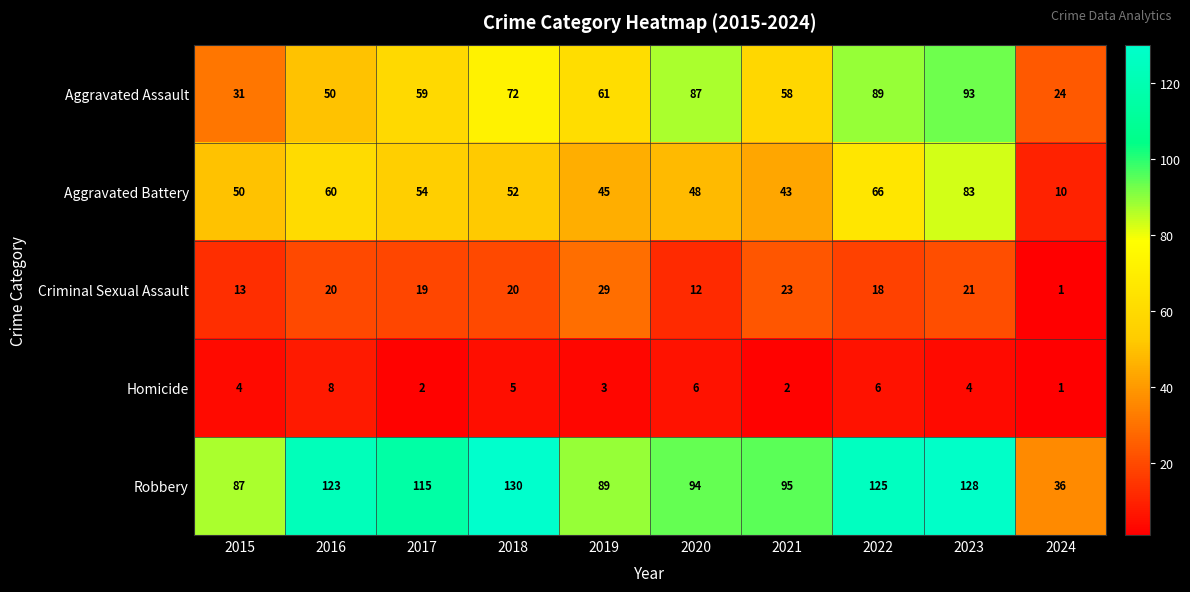

The value of Aggravated Battery at 2023 is 57. True or false?

False